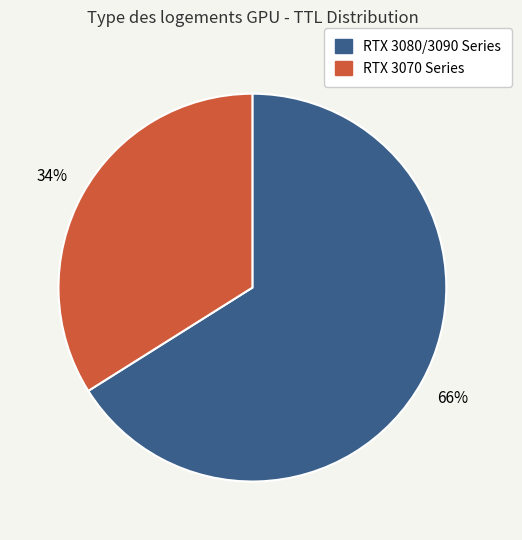

To the nearest percent, what is the average slice percentage?

50%